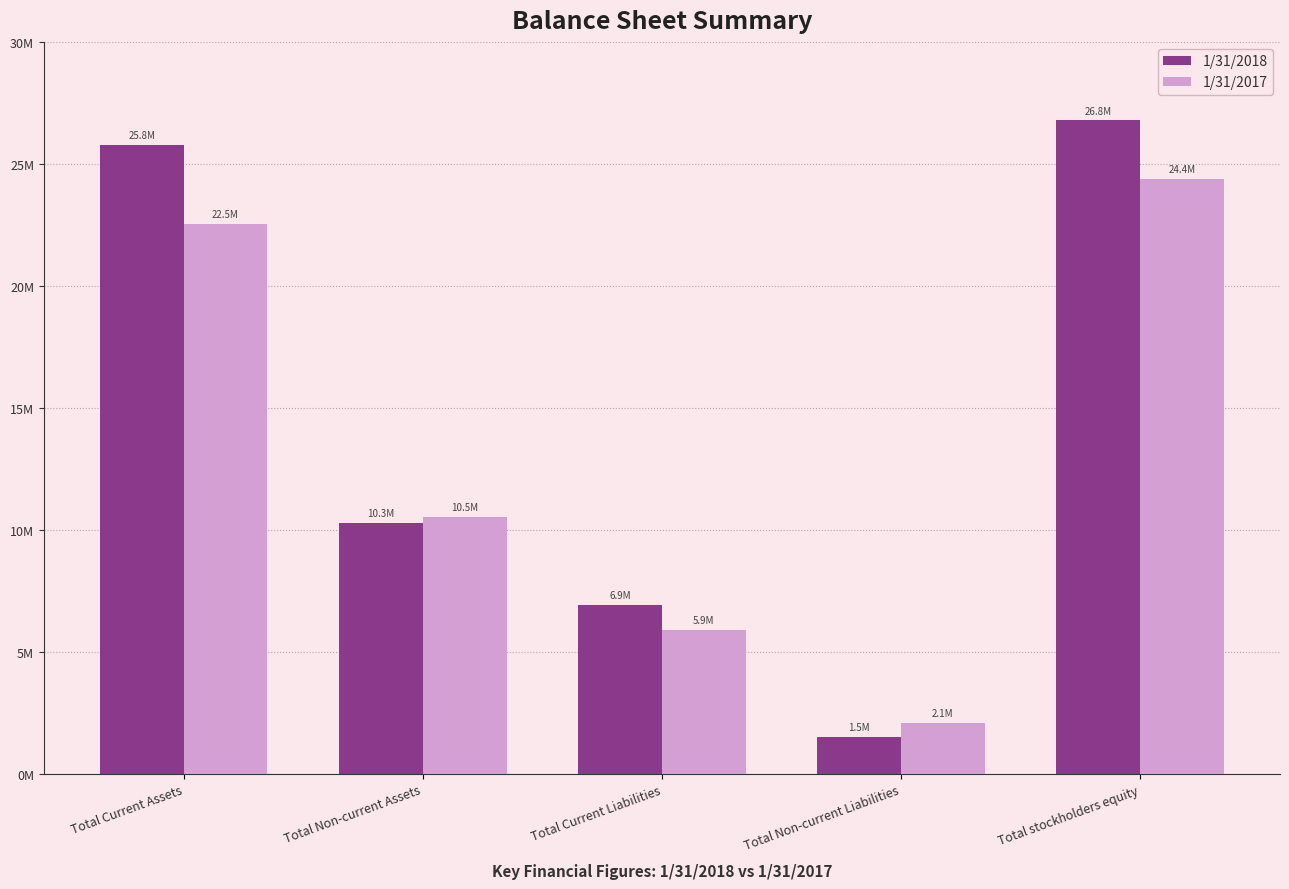

Is the value of 1/31/2018 at Total Current Liabilities greater than the value of 1/31/2017 at Total Non-current Assets?

No